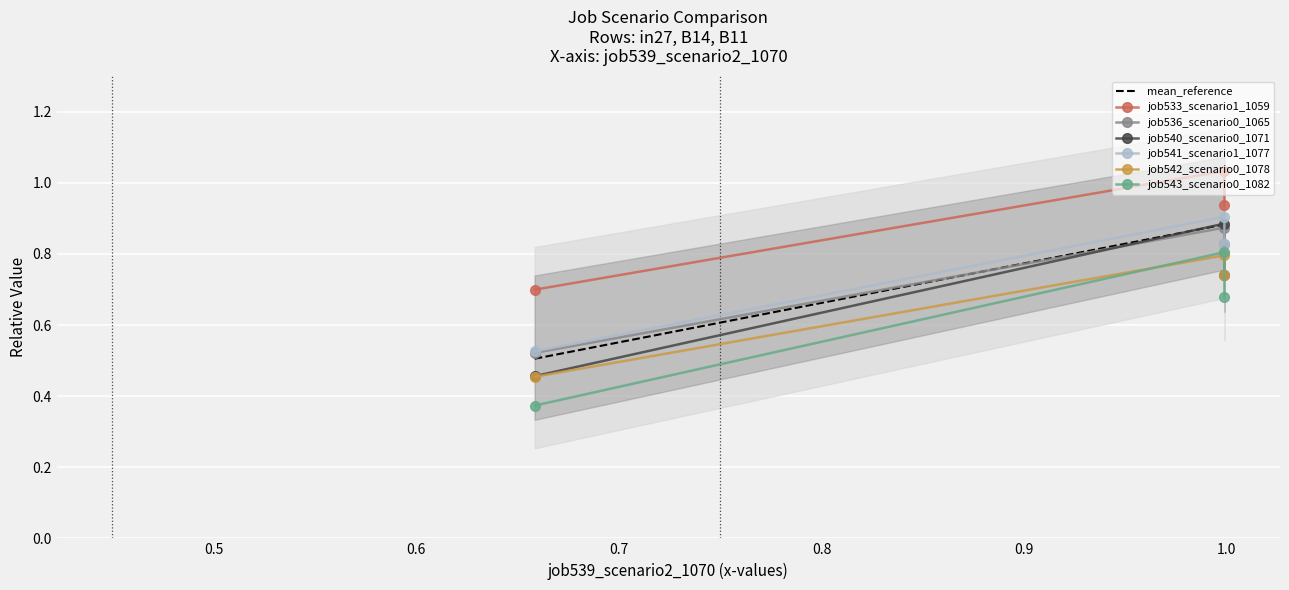

What is the difference between the maximum and minimum values in the job540_scenario0_1071 series?

0.4